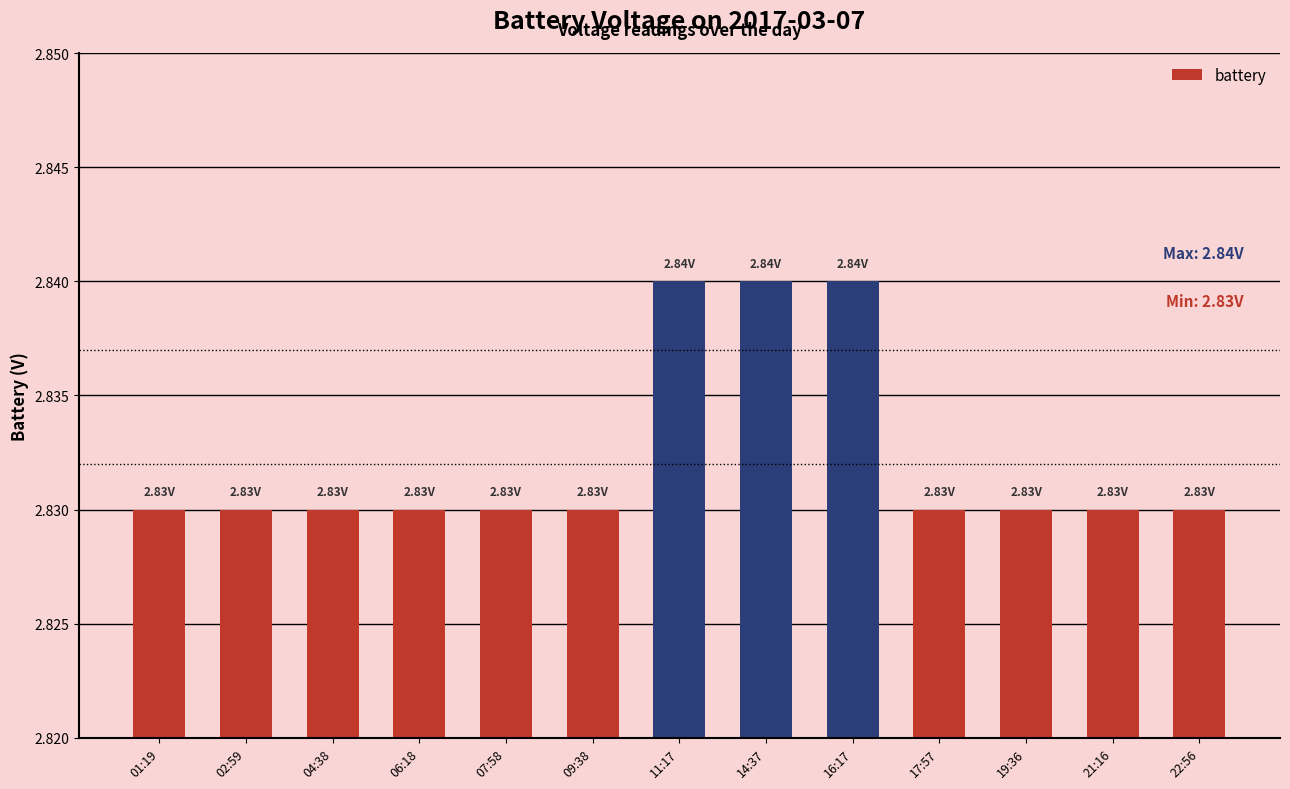

What is the ratio of the value at 22:56 to the value at 02:59?

1.0